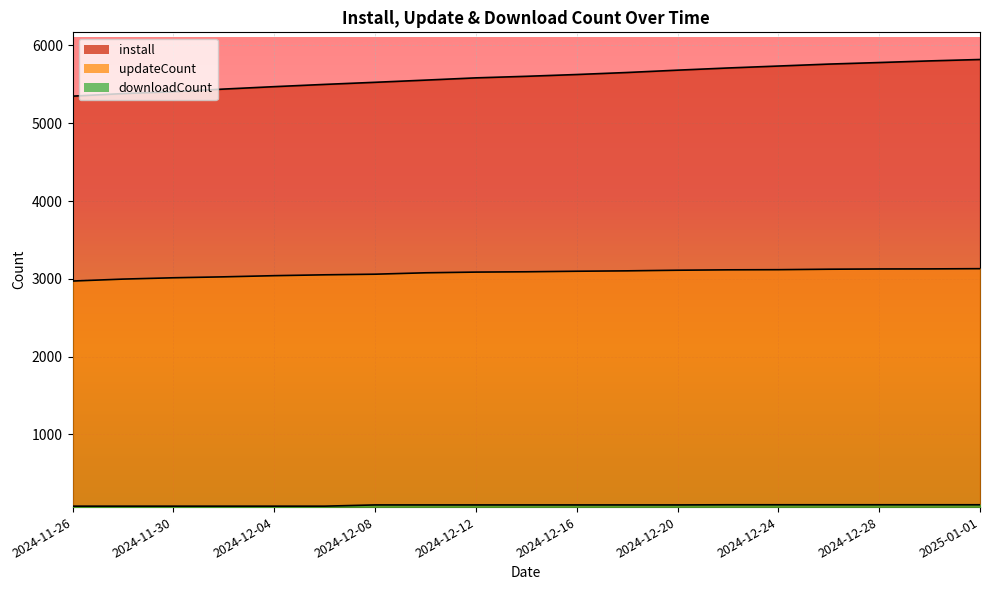

List the series in order of their peak value, lowest first.

downloadCount, updateCount, install